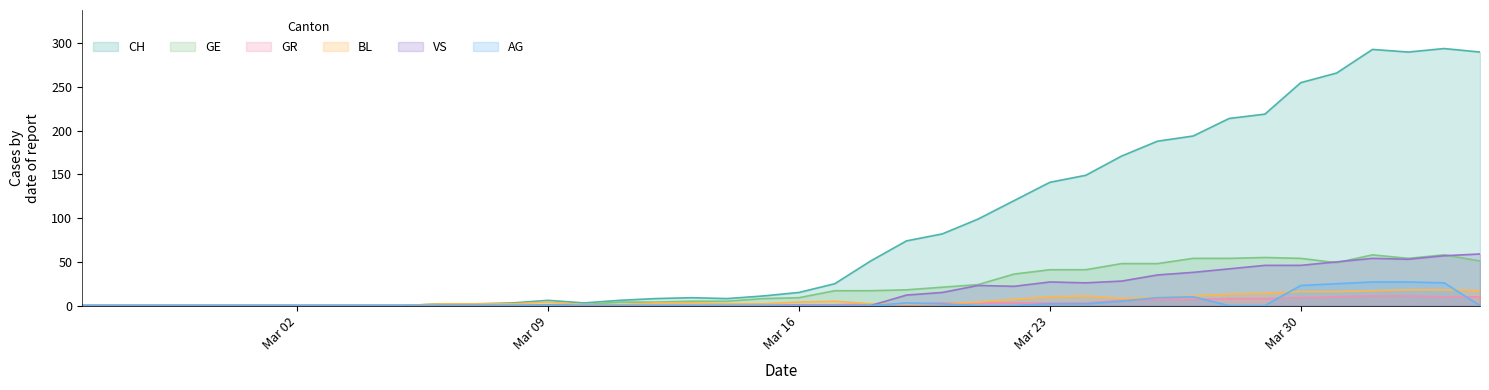

What is the greatest value displayed?

294